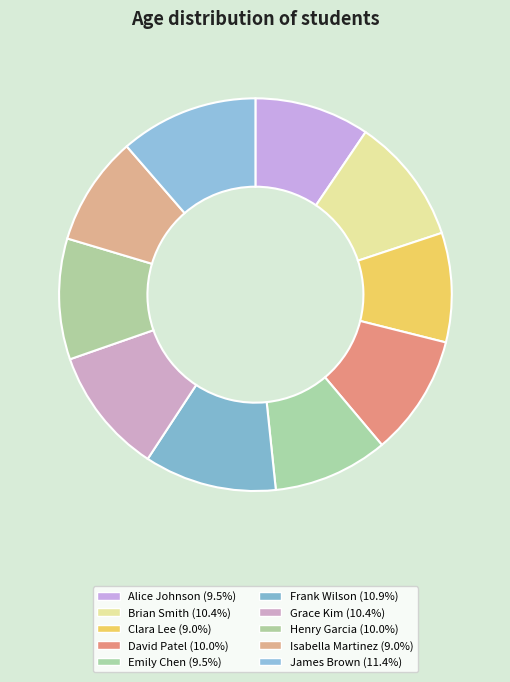

Count the number of slices in the pie.

10